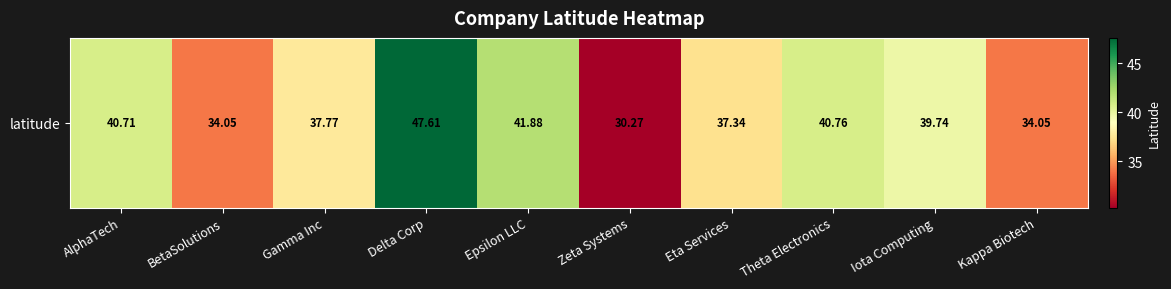

List the labels in order of value, largest first.

Delta Corp, Epsilon LLC, Theta Electronics, AlphaTech, Iota Computing, Gamma Inc, Eta Services, BetaSolutions, Kappa Biotech, Zeta Systems